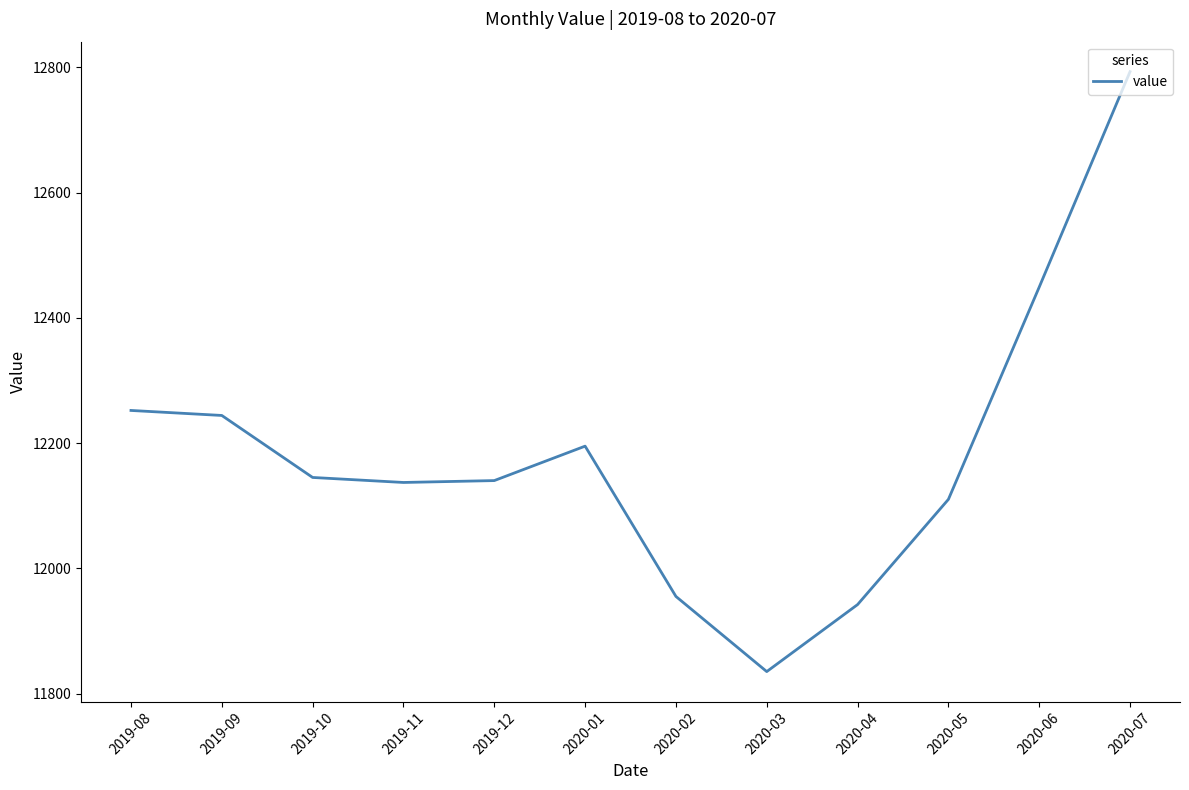

What is the difference between the values at 2020-02 and 2020-03?

120